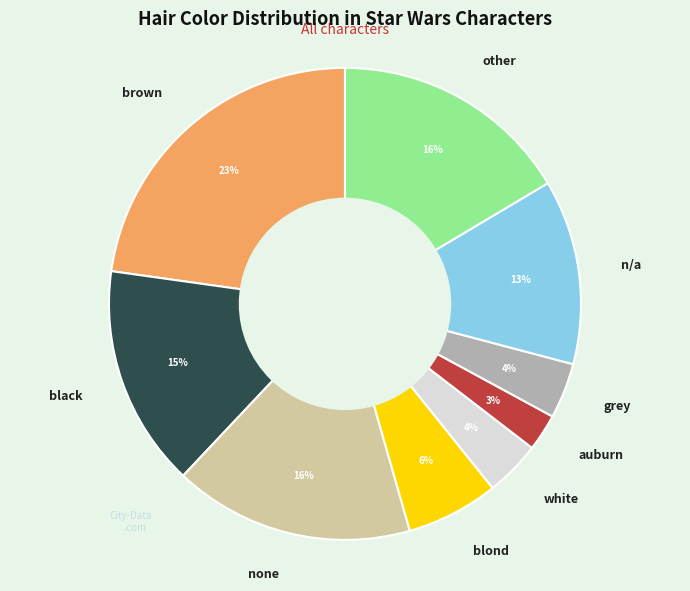

Between black and auburn, which is larger?

black